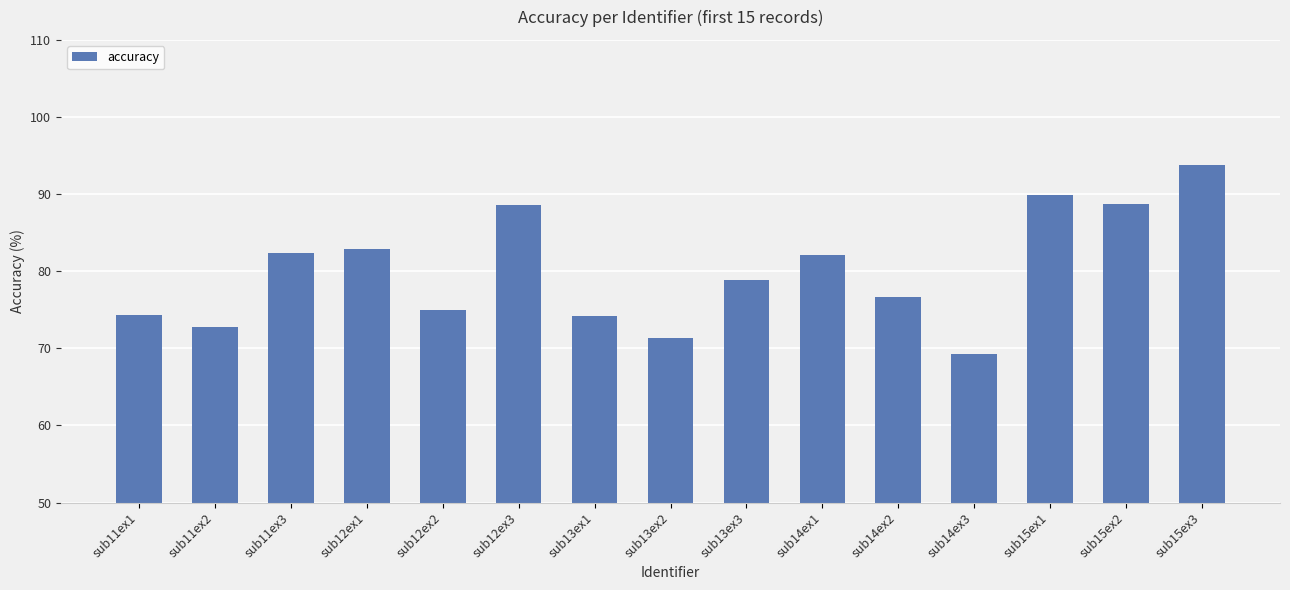

Between sub14ex3 and sub13ex1, which is larger?

sub13ex1